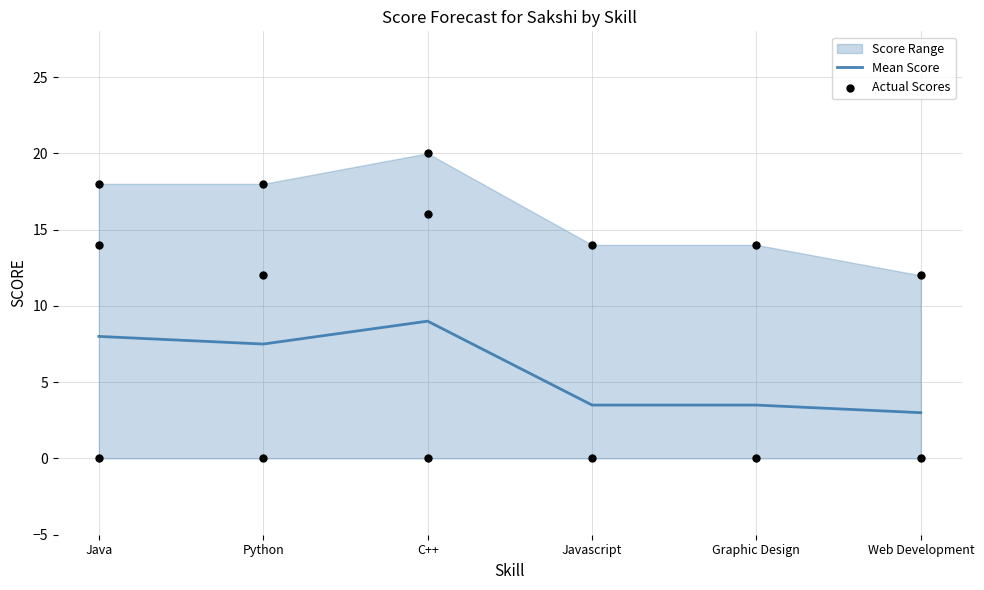

The Mean Score series shows 1.6 at Java. True or false?

False